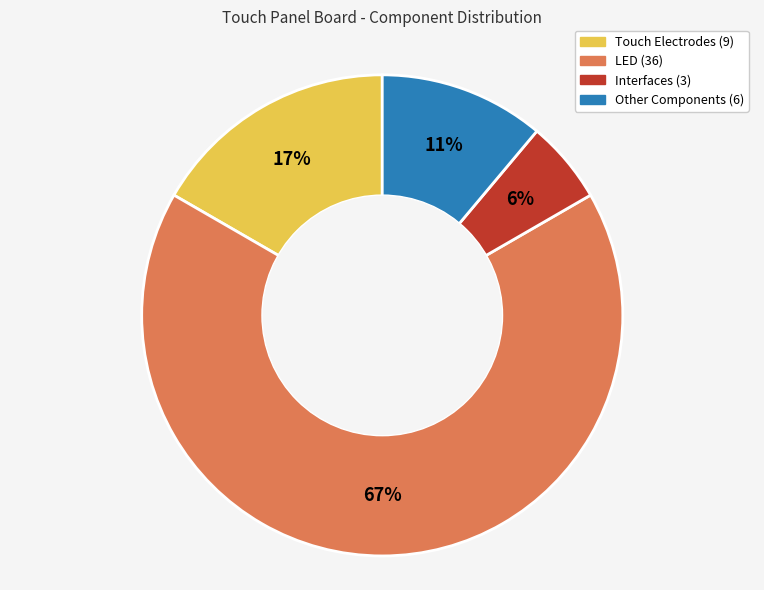

How many segments does this pie chart have?

4